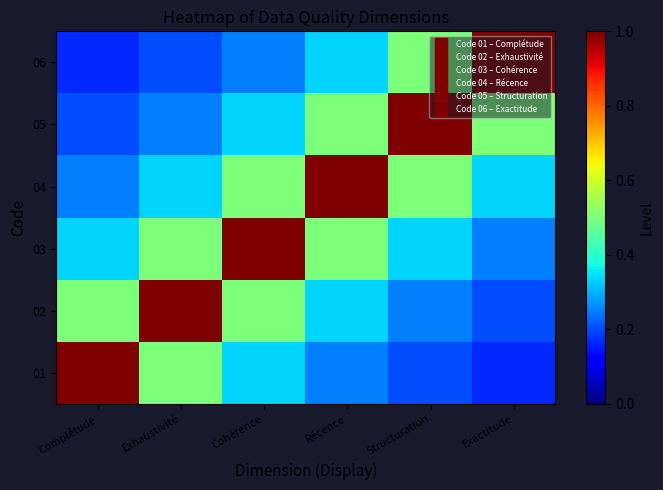

Reading left to right, what are all the values shown in this chart?

01: Complétude=1.0	Exhaustivité=0.5	Cohérence=0.3	Récence=0.2	Structuration=0.2	Exactitude=0.2
02: Complétude=0.5	Exhaustivité=1.0	Cohérence=0.5	Récence=0.3	Structuration=0.2	Exactitude=0.2
03: Complétude=0.3	Exhaustivité=0.5	Cohérence=1.0	Récence=0.5	Structuration=0.3	Exactitude=0.2
04: Complétude=0.2	Exhaustivité=0.3	Cohérence=0.5	Récence=1.0	Structuration=0.5	Exactitude=0.3
05: Complétude=0.2	Exhaustivité=0.2	Cohérence=0.3	Récence=0.5	Structuration=1.0	Exactitude=0.5
06: Complétude=0.2	Exhaustivité=0.2	Cohérence=0.2	Récence=0.3	Structuration=0.5	Exactitude=1.0